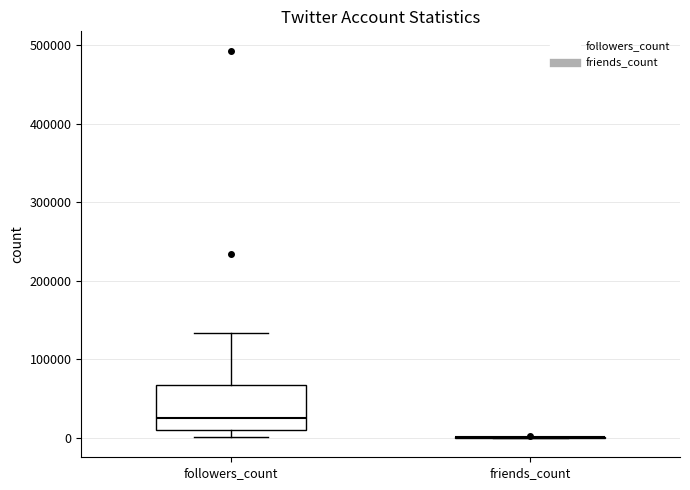

Reading left to right, read every box against the y-axis: the position of its median line, the range the box covers, and the ends of its whiskers. The values are not printed on the chart, so give them approximately, as read against the axis.

followers_count: median 30000, box 10000 to 70000, whiskers 0 to 130000
friends_count: box collapsed to a line at 0, whiskers 0 to 0